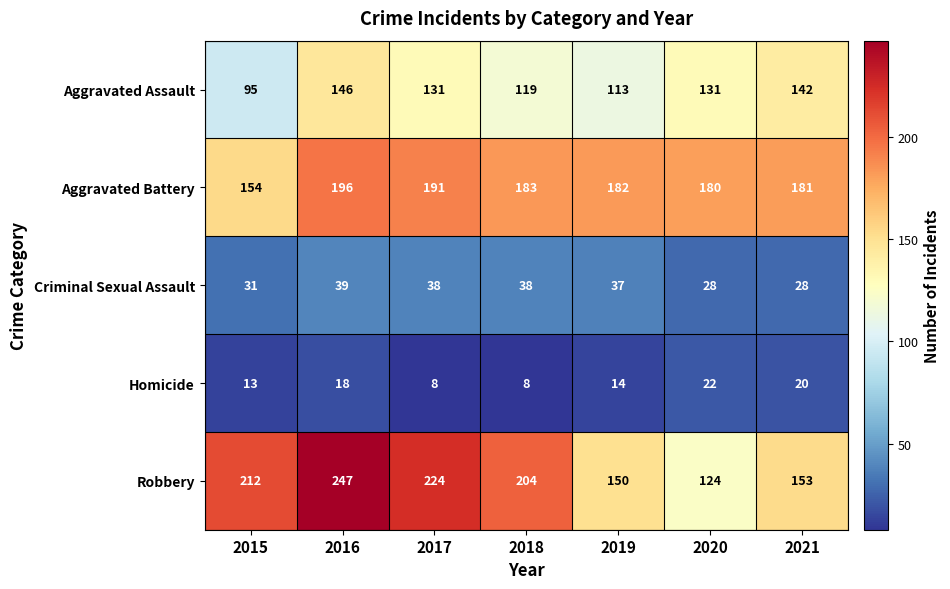

Which series has the largest range (max minus min)?

Robbery